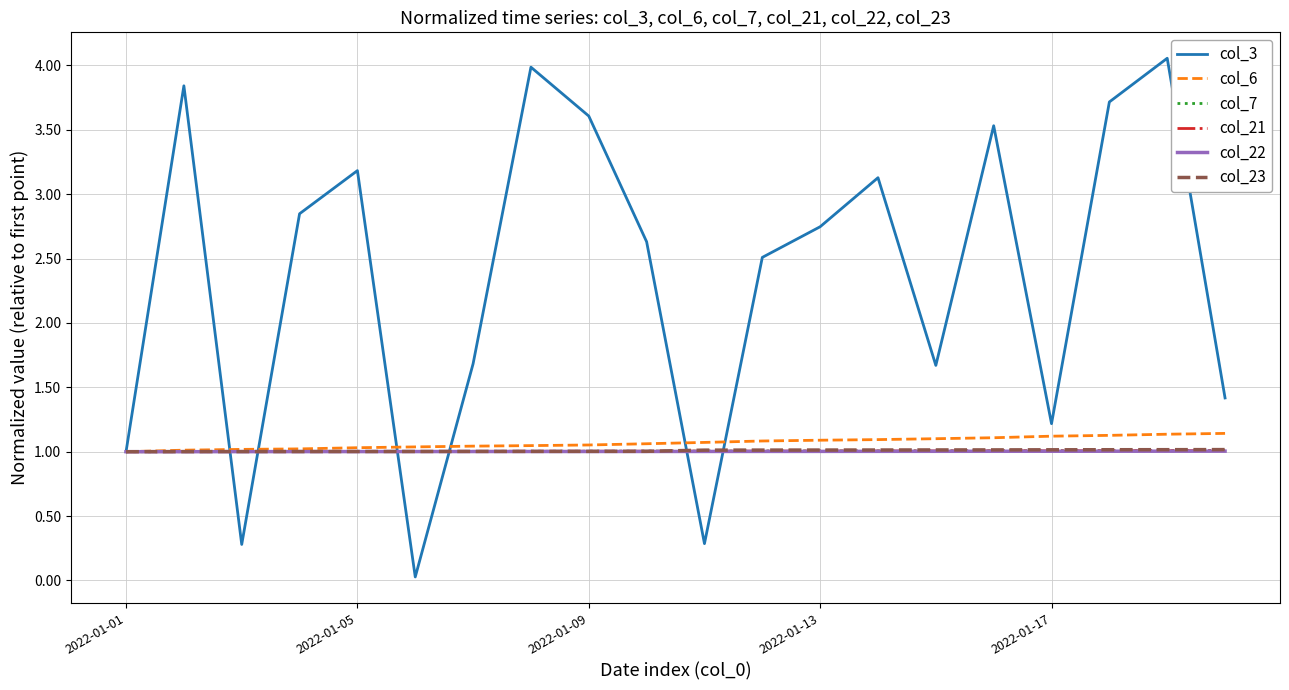

Which series has the widest spread of values?

col_3